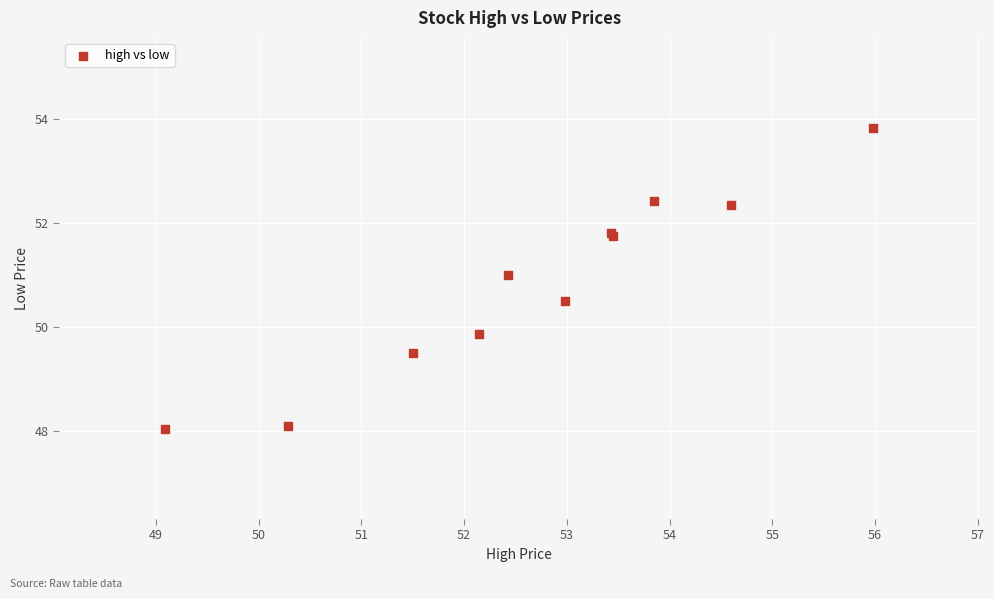

What Y value in the scatter plot is closest to 50?

49.9